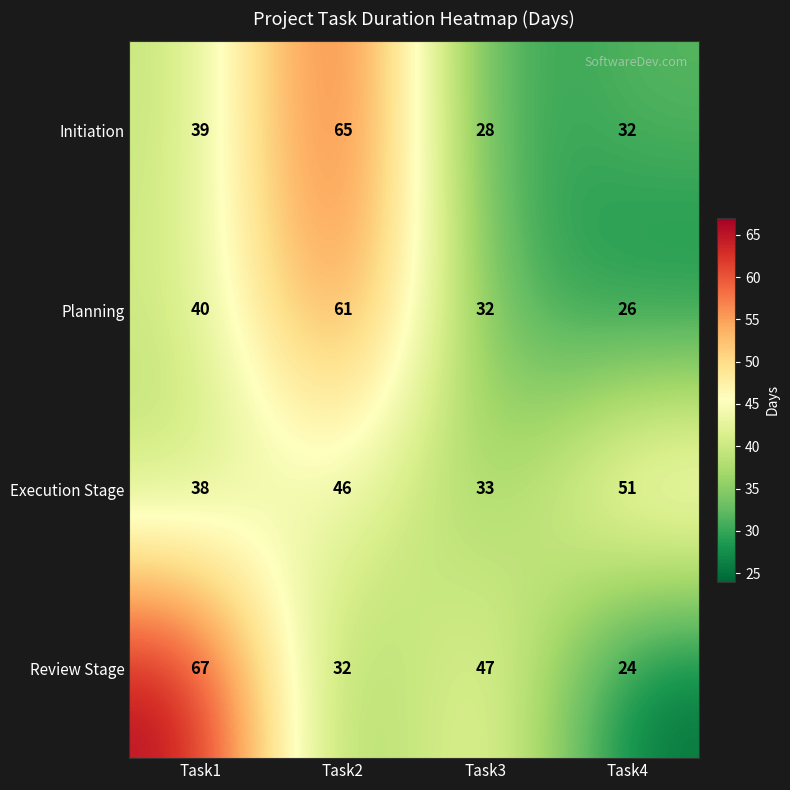

What is the spread (max minus min) of values at Task3?

19